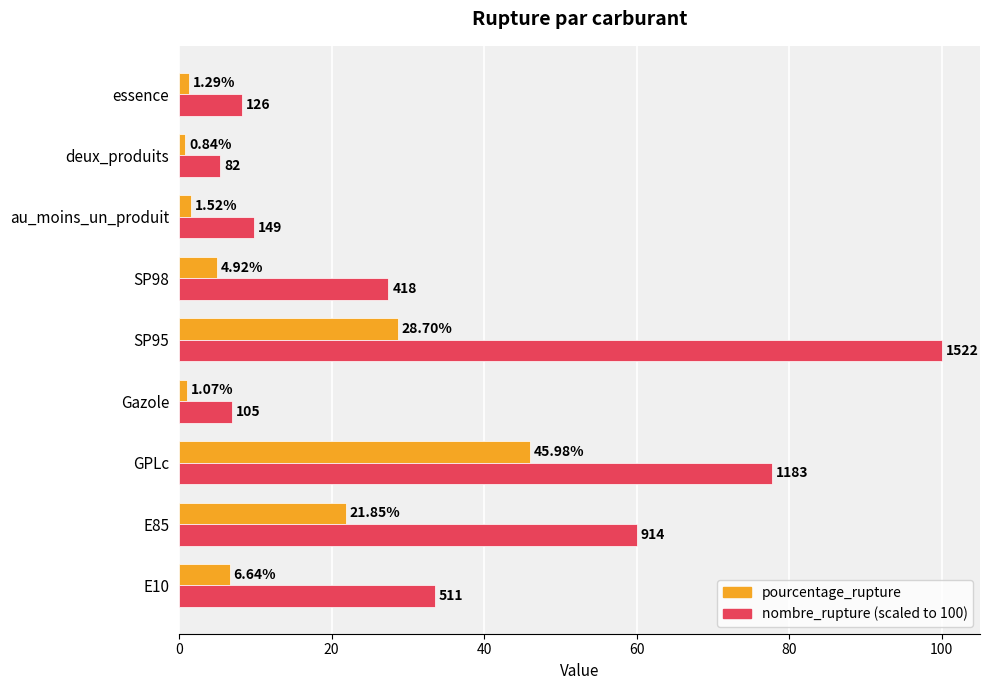

Count the number of data series in this chart.

2